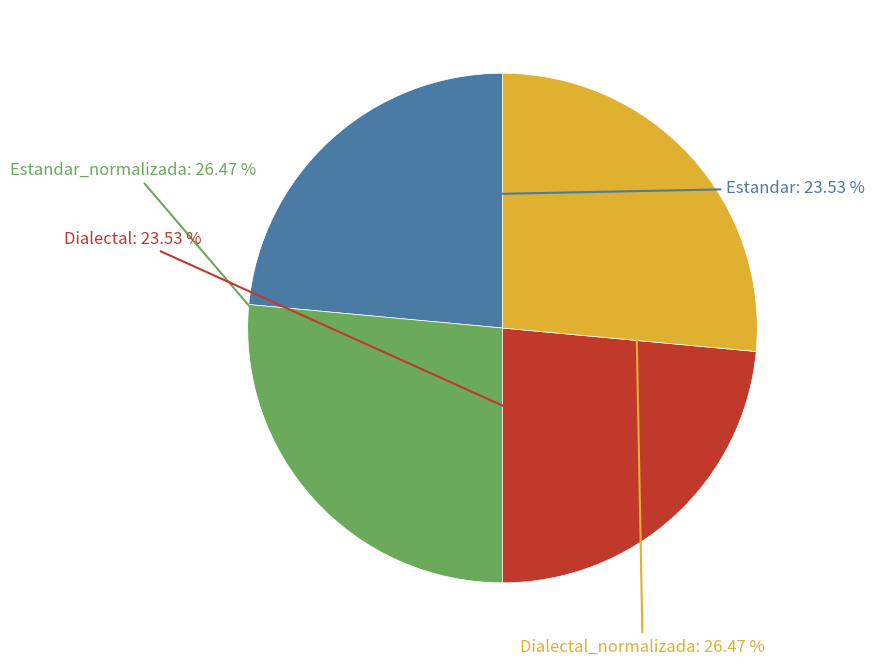

What percentage is the Estandar slice, to the nearest percent?

24%